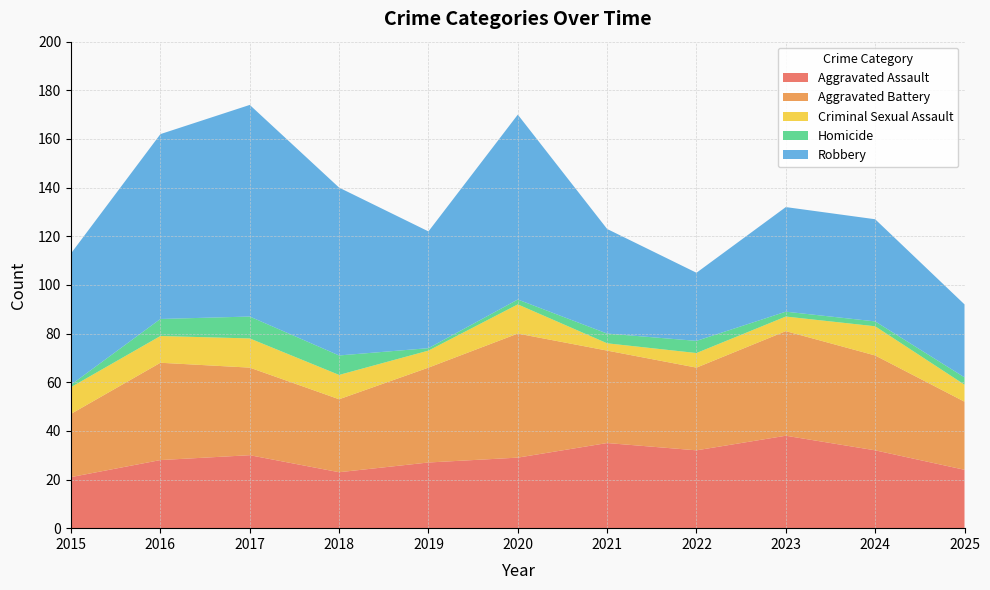

Reading right to left, extract all data points from this chart.

Aggravated Assault: 2025=24	2024=32	2023=38	2022=32	2021=35	2020=29	2019=27	2018=23	2017=30	2016=28	2015=21
Aggravated Battery: 2025=28	2024=39	2023=43	2022=34	2021=38	2020=51	2019=39	2018=30	2017=36	2016=40	2015=26
Criminal Sexual Assault: 2025=7	2024=12	2023=6	2022=6	2021=3	2020=12	2019=7	2018=10	2017=12	2016=11	2015=11
Homicide: 2025=3	2024=2	2023=2	2022=5	2021=4	2020=2	2019=1	2018=8	2017=9	2016=7	2015=1
Robbery: 2025=30	2024=42	2023=43	2022=28	2021=43	2020=76	2019=48	2018=69	2017=87	2016=76	2015=54